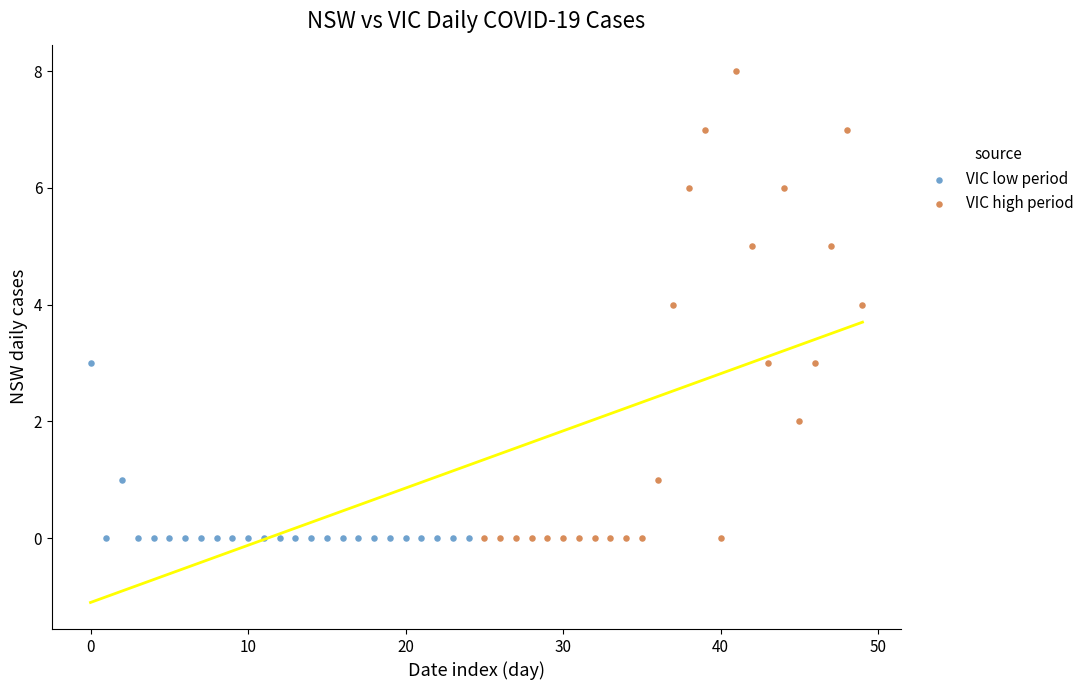

What are all the series names shown in the legend?

VIC low period, VIC high period